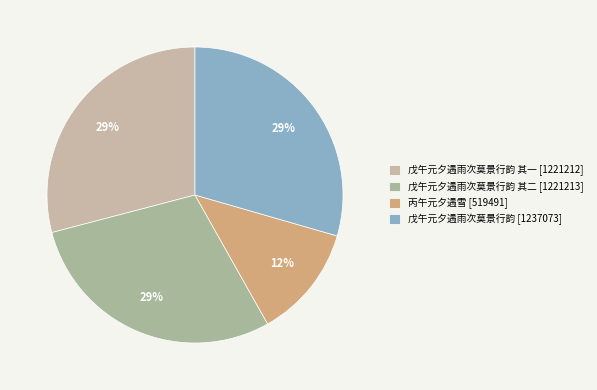

Count the number of slices in the pie.

4